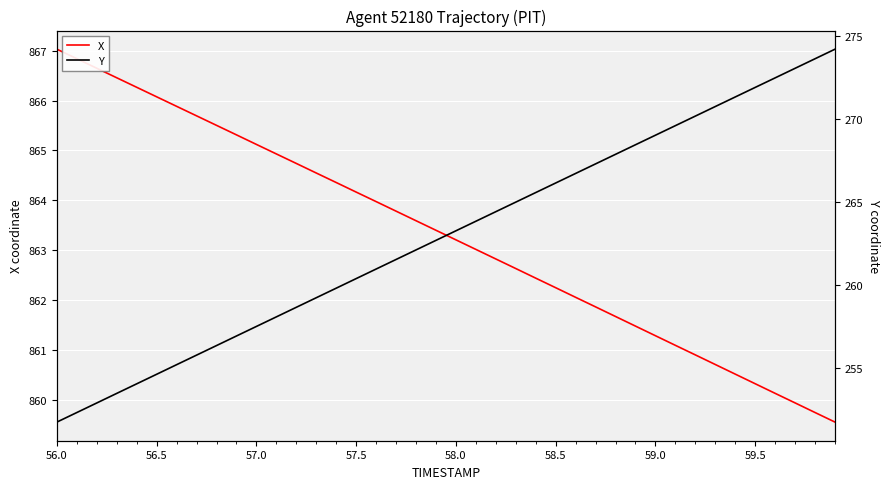

Is it true that X equals 1420.7 at 57.0?

False